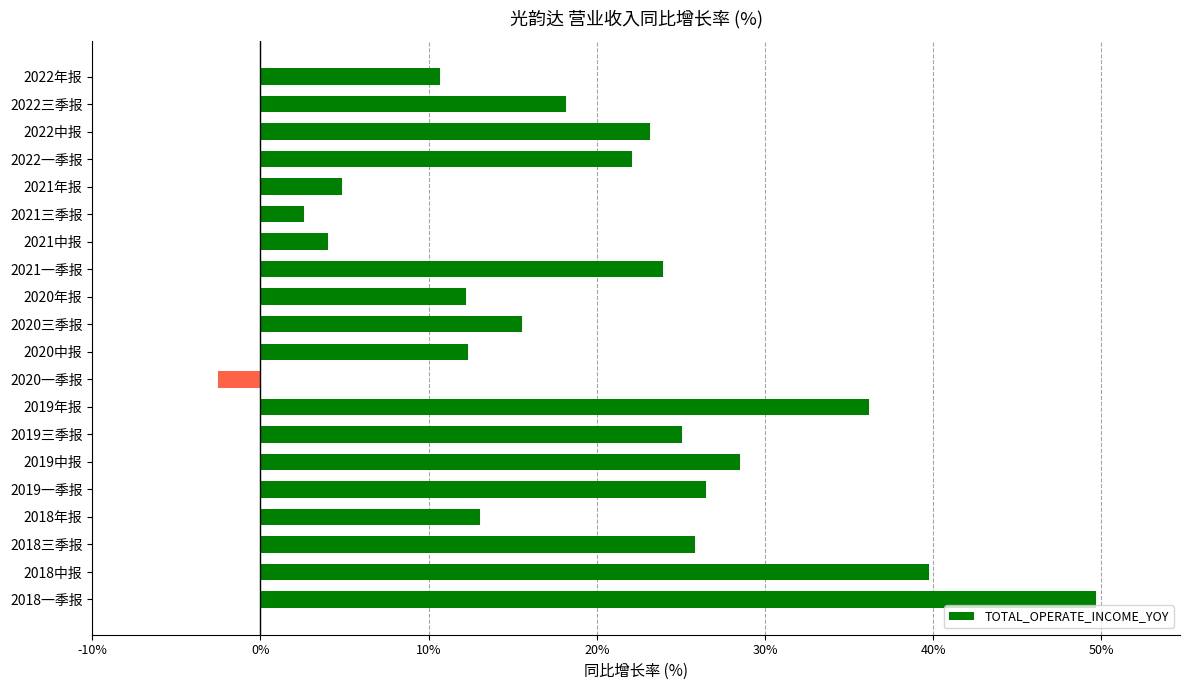

What is the smallest value displayed?

-2.5